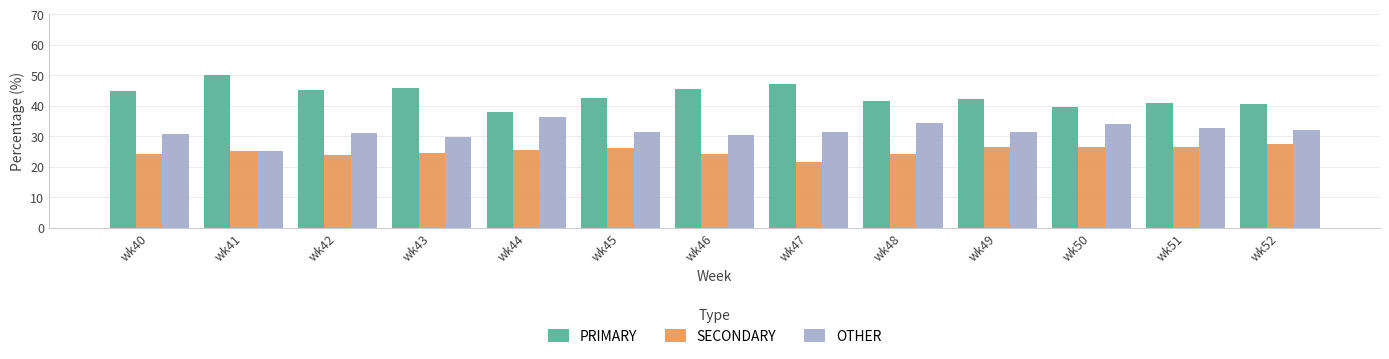

How many bars are there in each group?

3